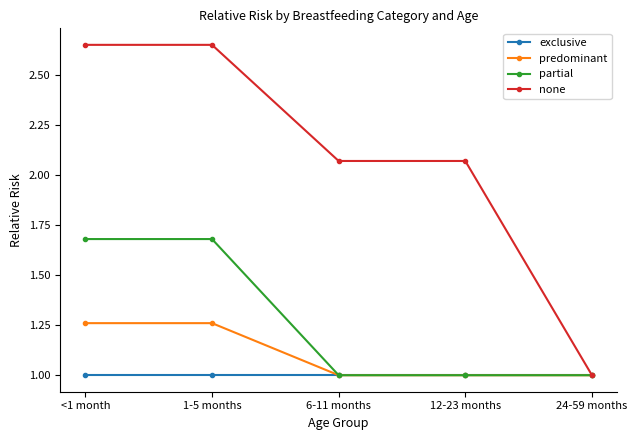

What is the highest value of the exclusive series?

1.0